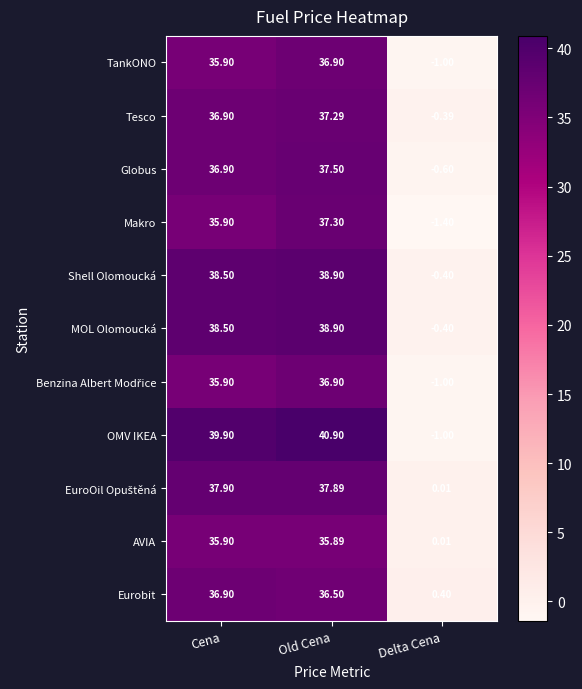

Between Cena and Delta Cena, which series saw the biggest shift?

OMV IKEA